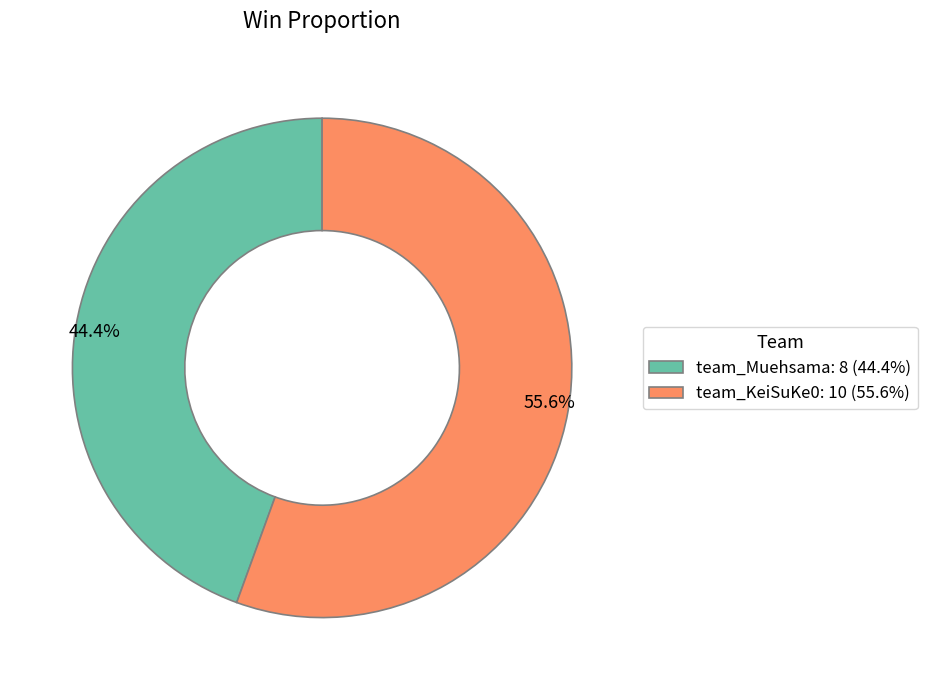

Does any single category account for the majority?

Yes